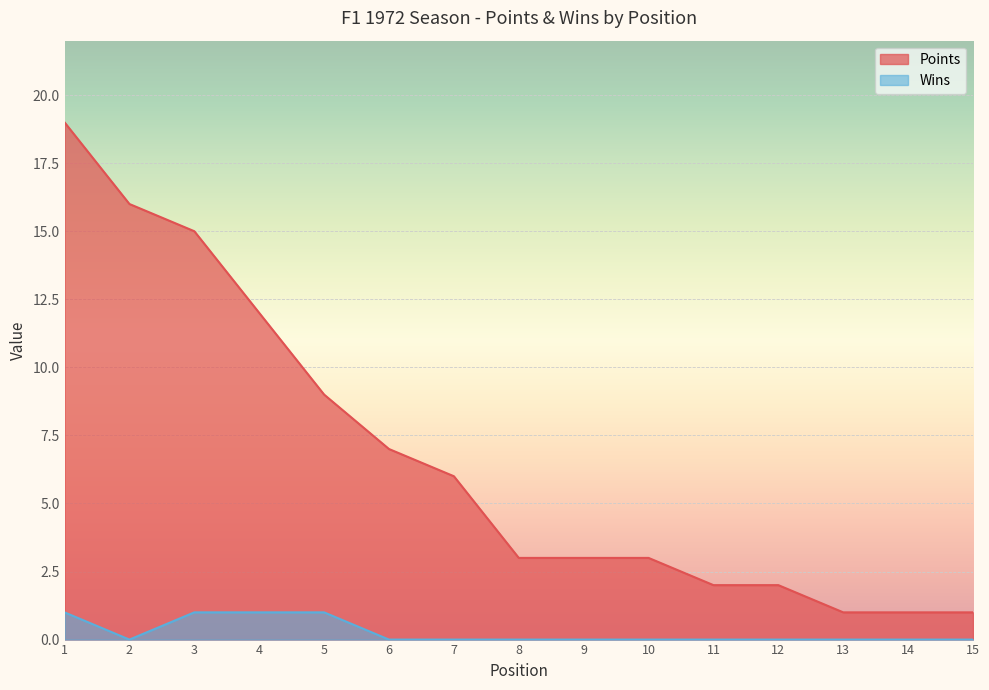

At which category is the sum across all series the highest?

1